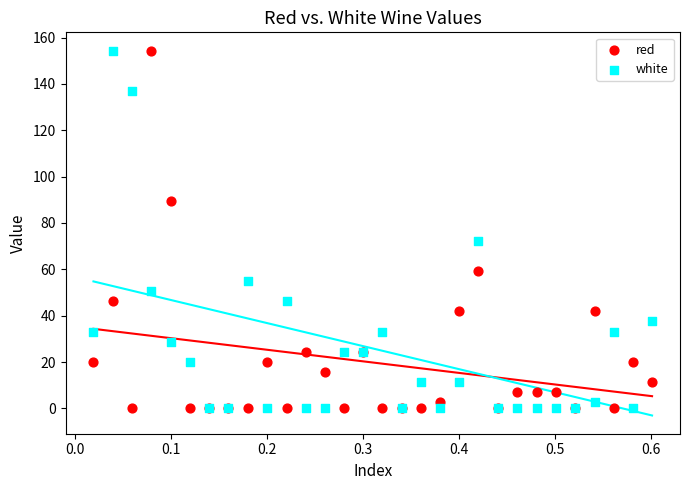

Across all series, what Y value is closest to 77?

72.1